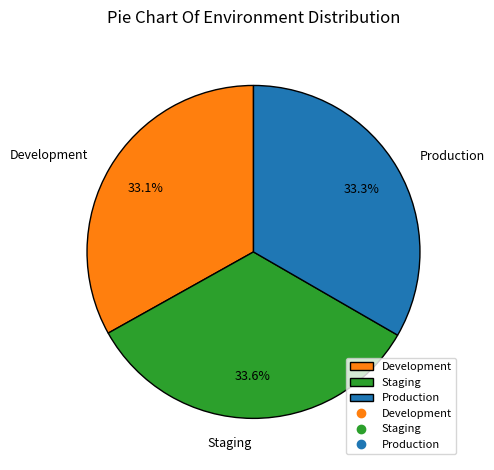

What percentage is the Staging slice, to the nearest percent?

34%